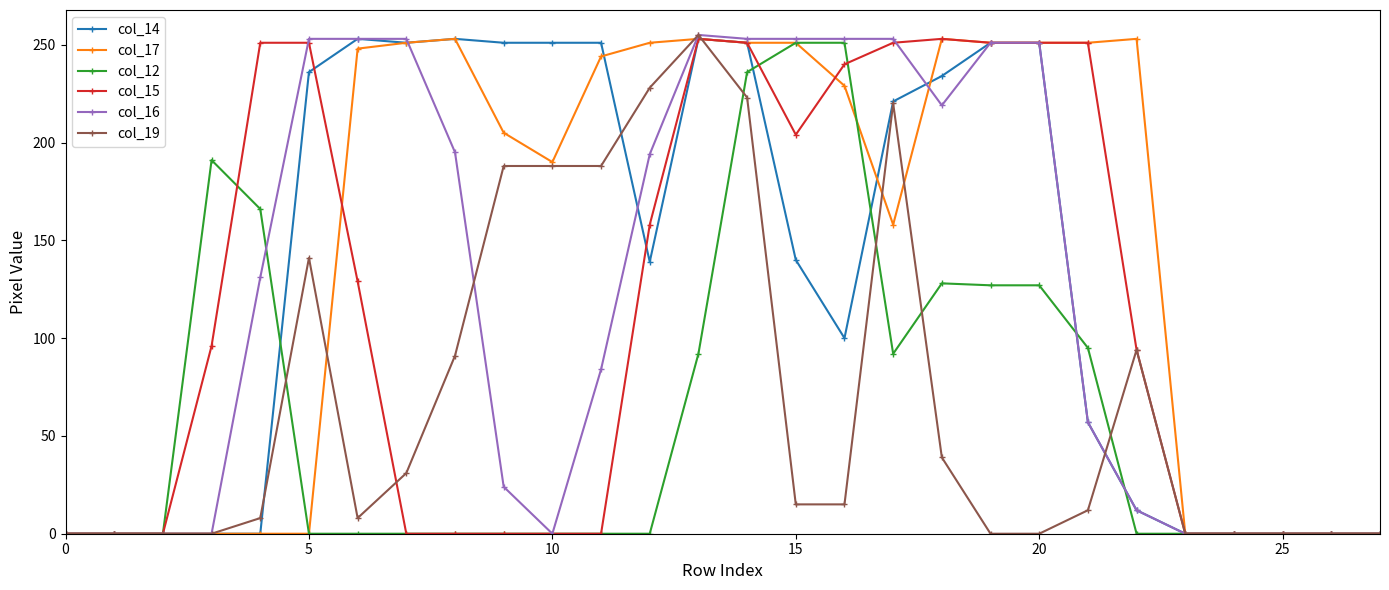

True or false: col_12 has more than 0 interior local peaks.

True